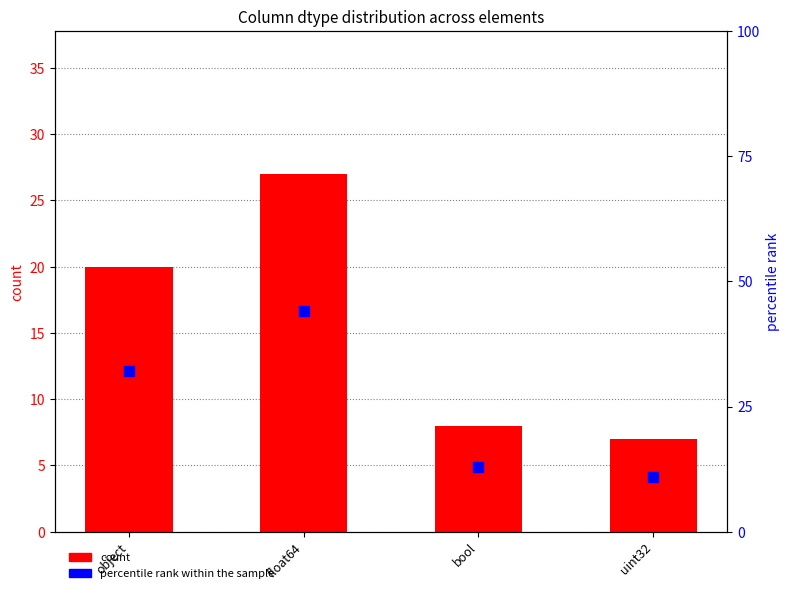

What are all the series names shown in the legend?

count, percentile rank within the sample